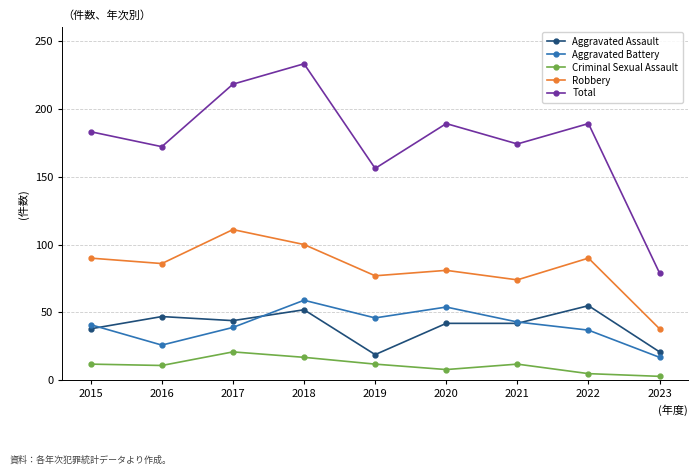

Is it true that Total equals 369 at 2018?

False